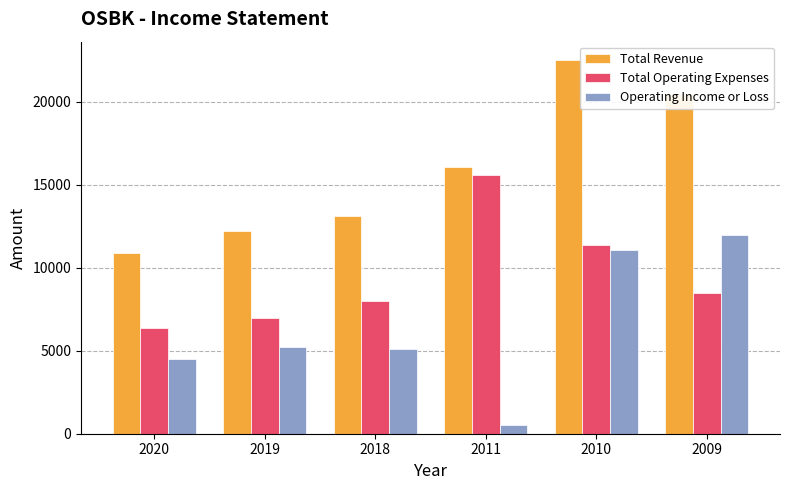

What is the highest value of the Total Operating Expenses series?

15600